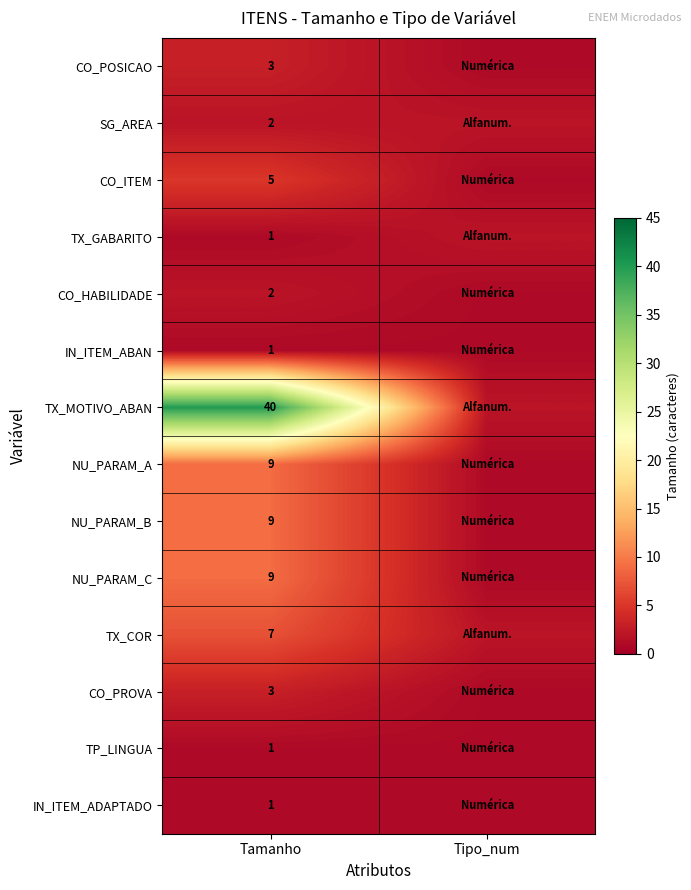

Which category has the lowest value across all series?

Tipo_num